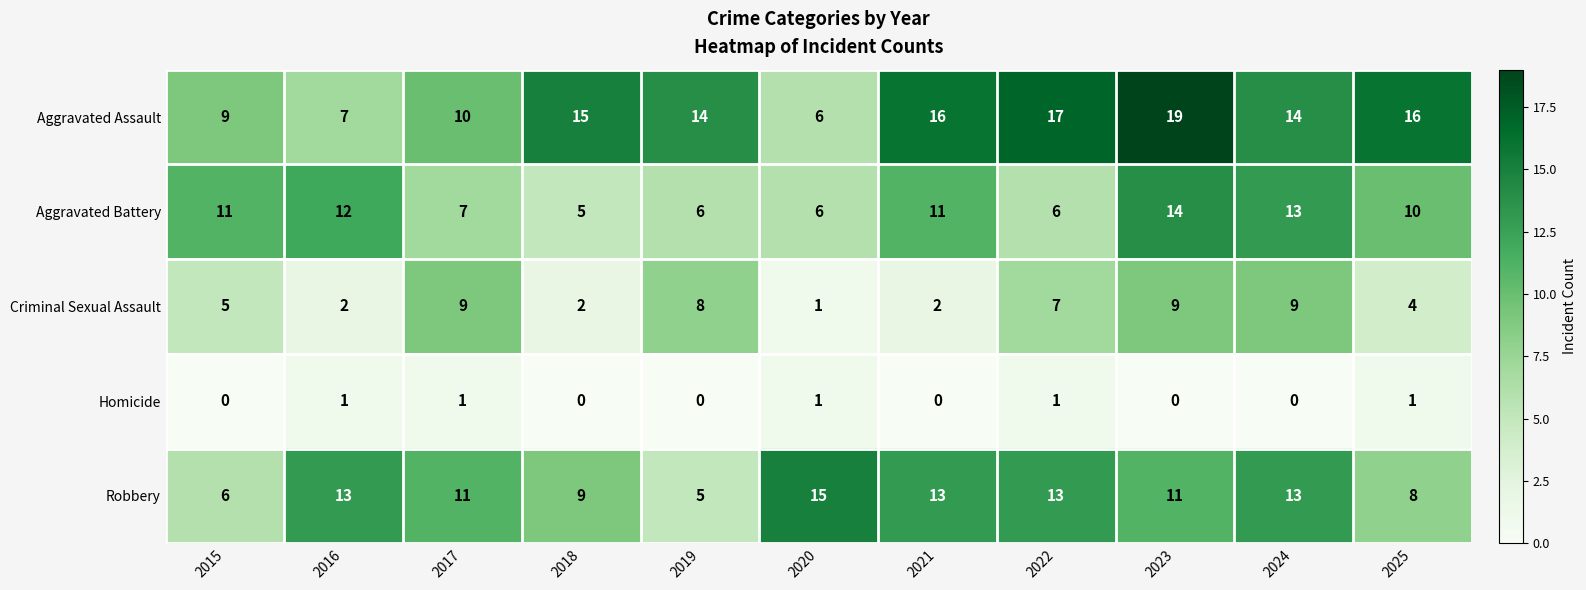

List the series in order of their peak value, highest first.

Aggravated Assault, Robbery, Aggravated Battery, Criminal Sexual Assault, Homicide